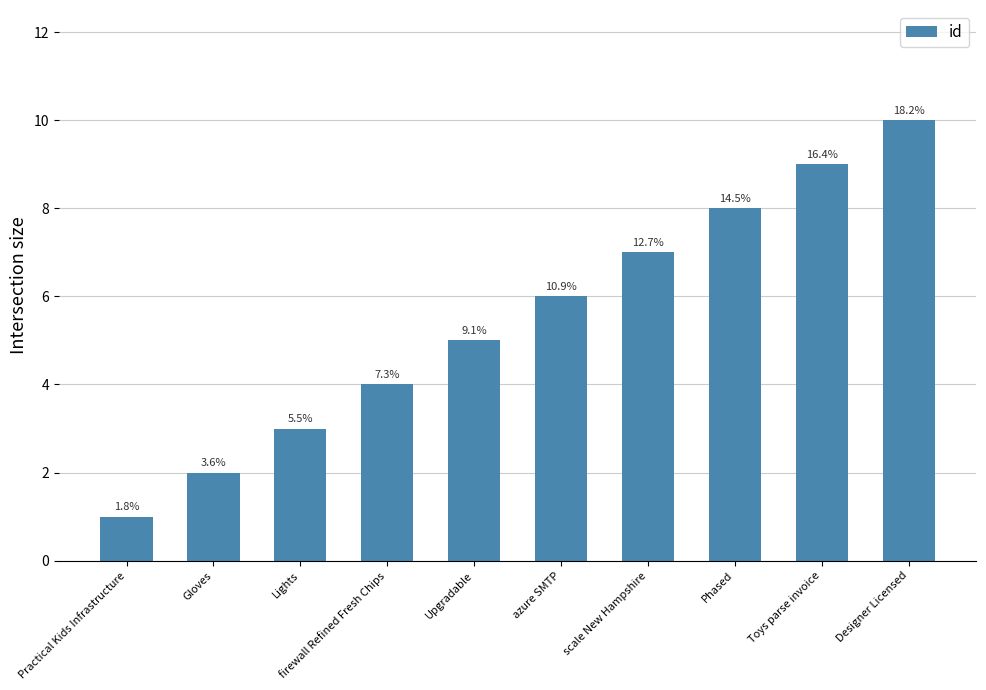

List the labels in order of value, largest first.

Designer Licensed, Toys parse invoice, Phased, scale New Hampshire, azure SMTP, Upgradable, firewall Refined Fresh Chips, Lights, Gloves, Practical Kids Infrastructure